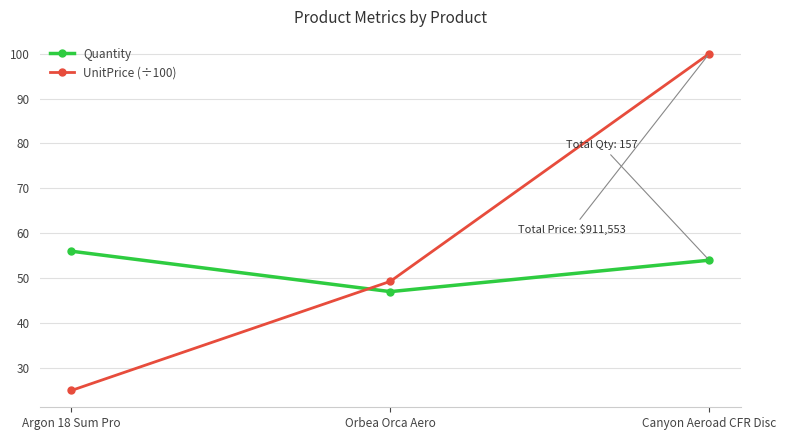

What is the label of the 2nd point from the left?

Orbea Orca Aero